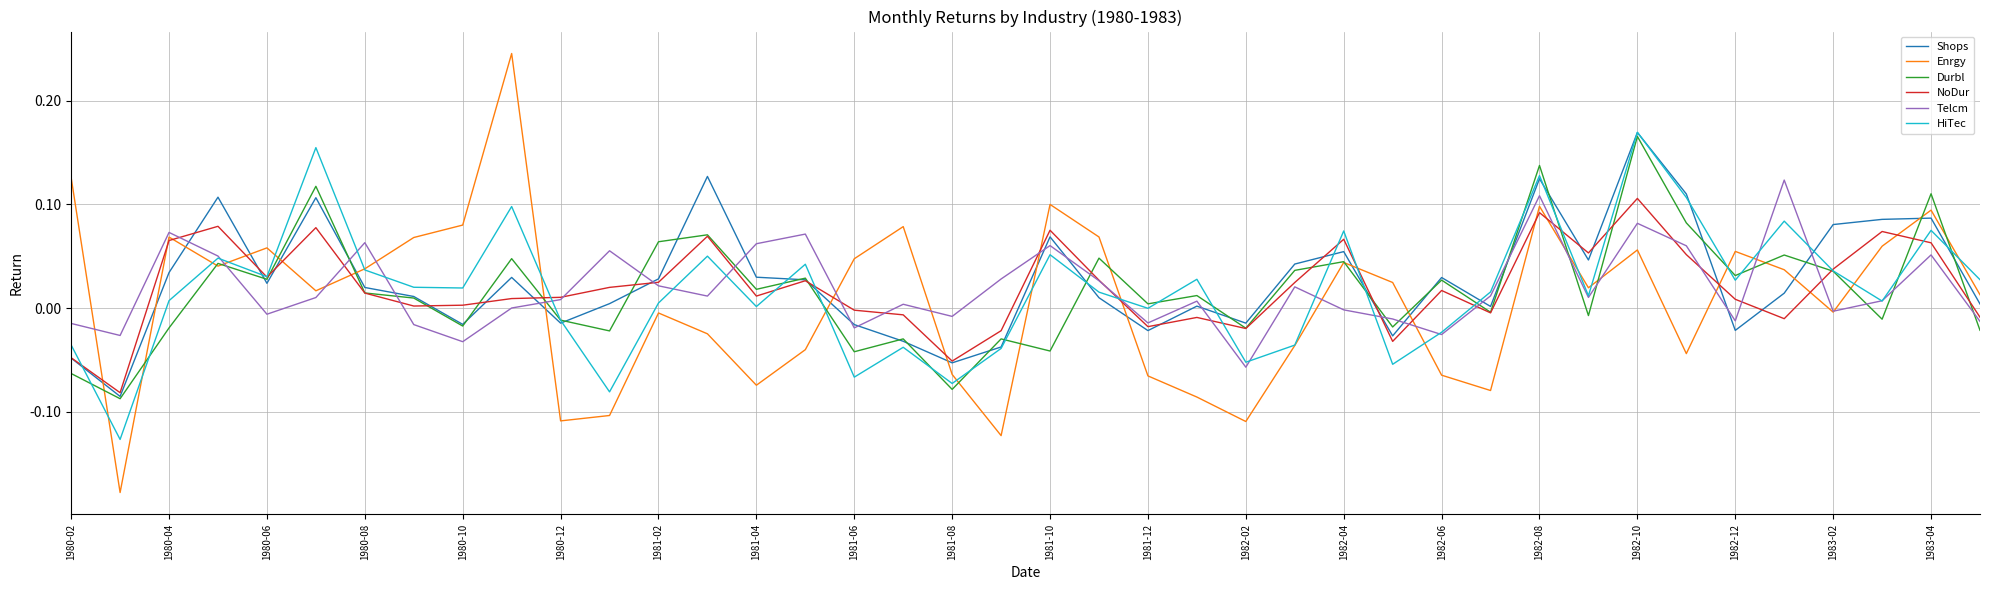

Which series has the largest range (max minus min)?

Enrgy